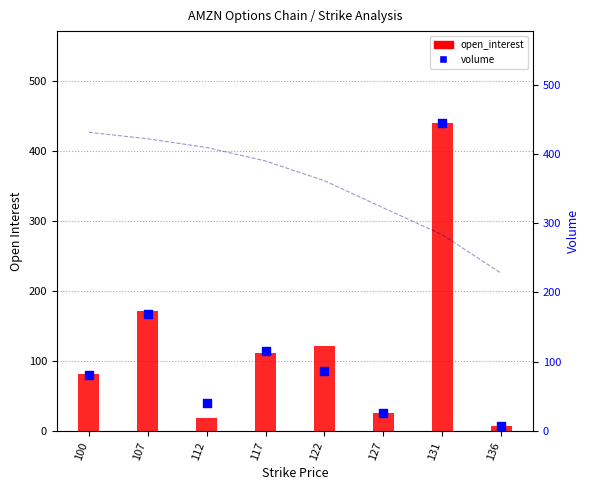

Which series has the widest spread of Y values?

volume